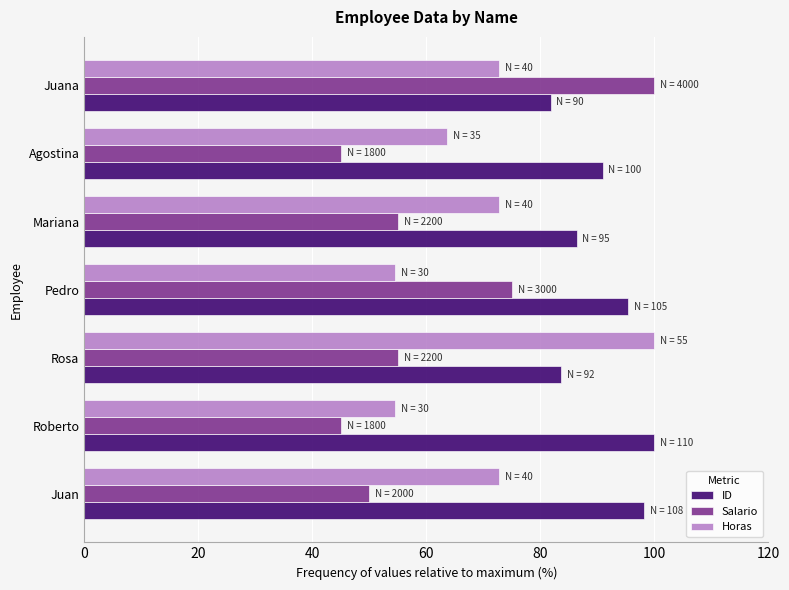

Which series has the widest spread of values?

Salario